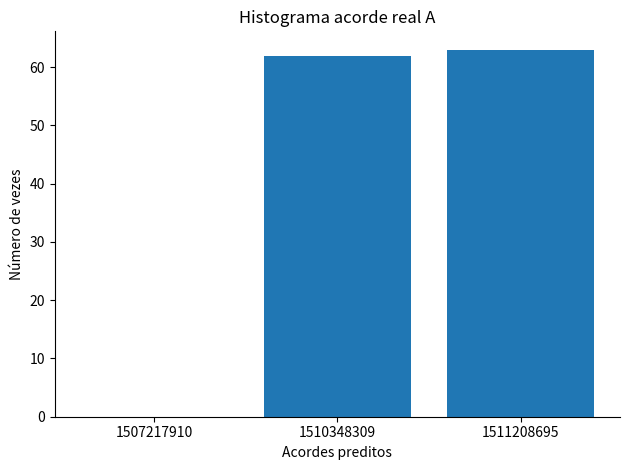

Reading left to right, what are all the values shown in this chart?

1507217910=0	1510348309=62	1511208695=63